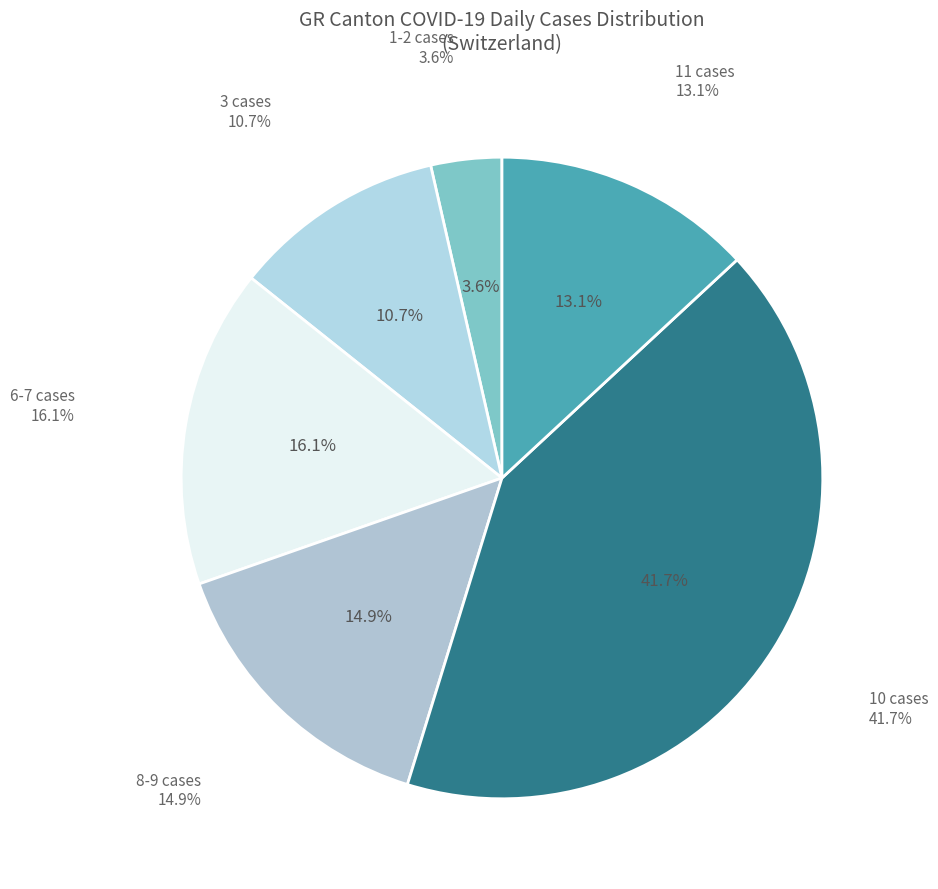

Is GR=0 the majority of the pie?

No